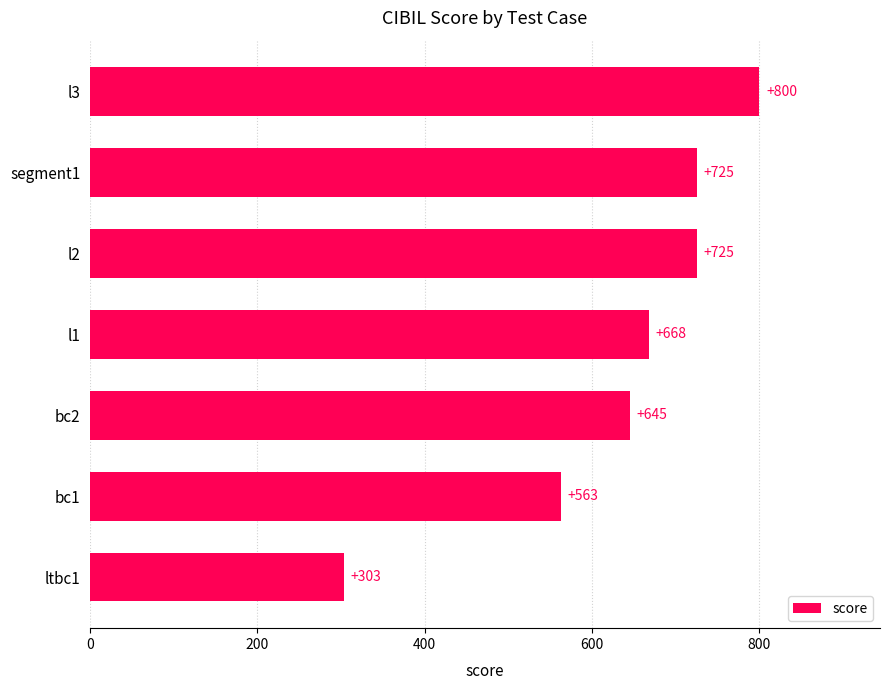

How many values are between 563 and 725?

5